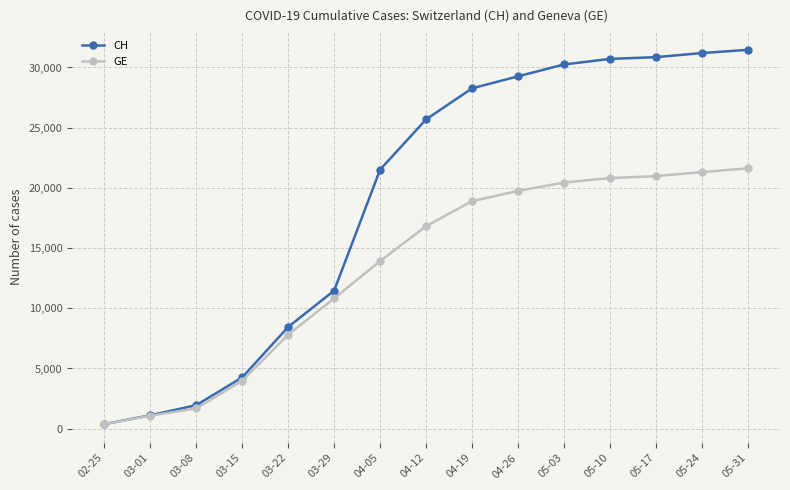

What is the minimum value for CH?

375